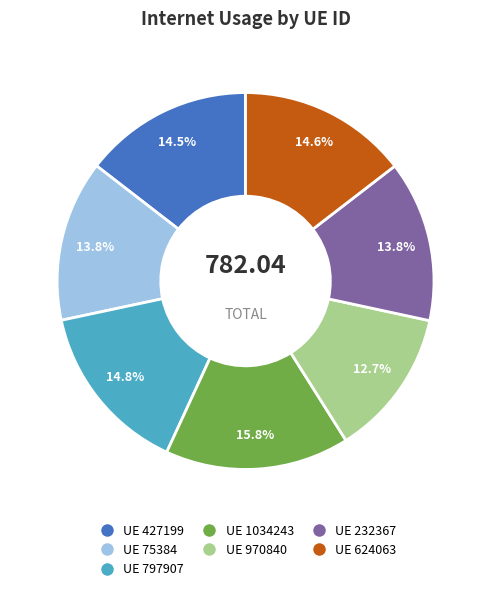

Is there a majority slice in this chart?

No